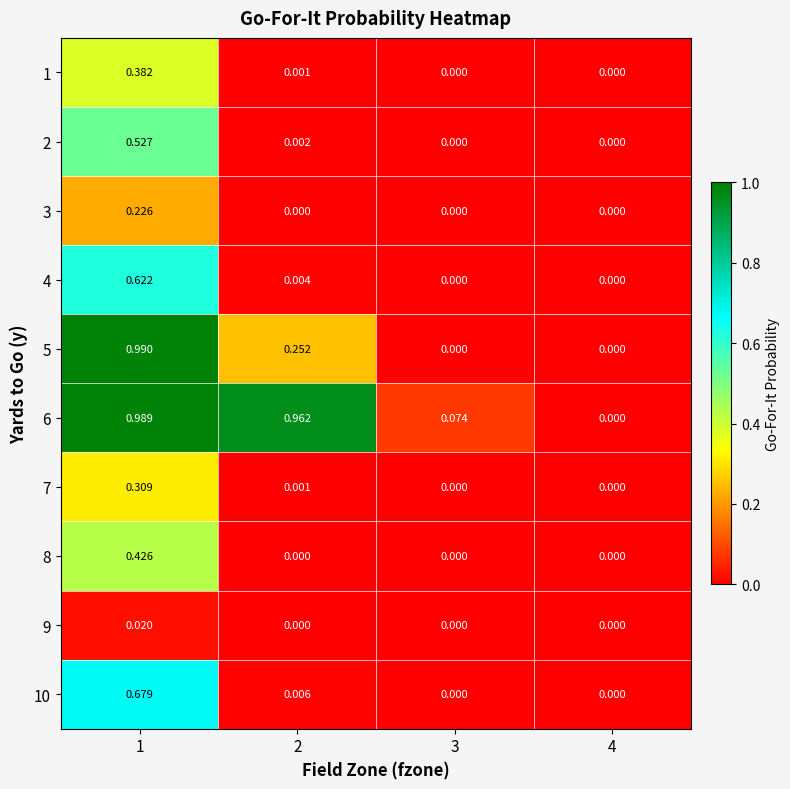

Rank the series at 1 from lowest to highest value.

9, 3, 7, 1, 8, 2, 4, 10, 6, 5